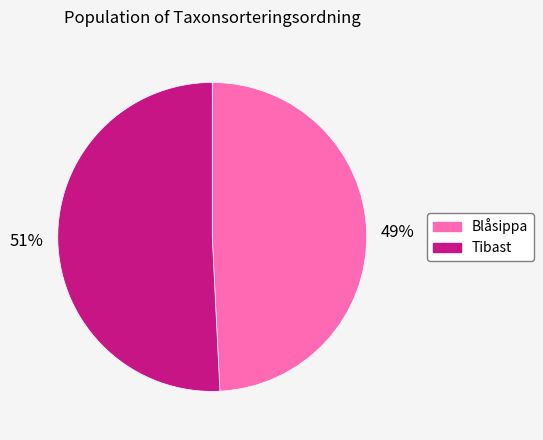

To the nearest percent, what percentage of the pie is Blåsippa?

49%